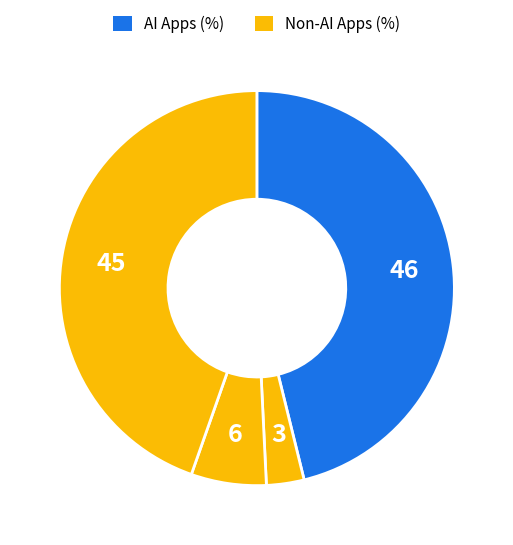

How many segments does this pie chart have?

4